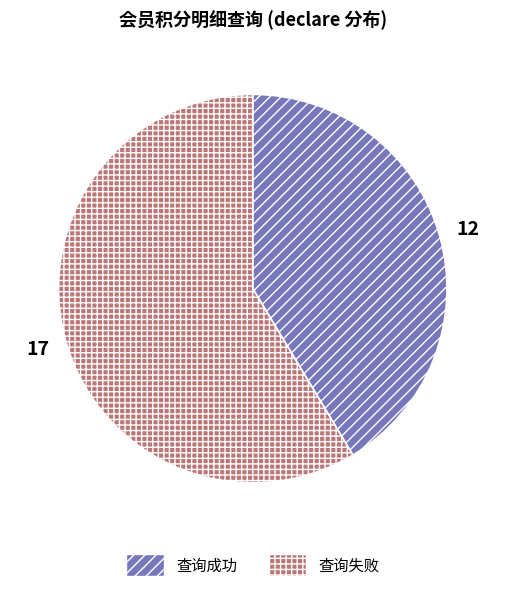

Rank the categories by value from lowest to highest.

查询成功, 查询失败